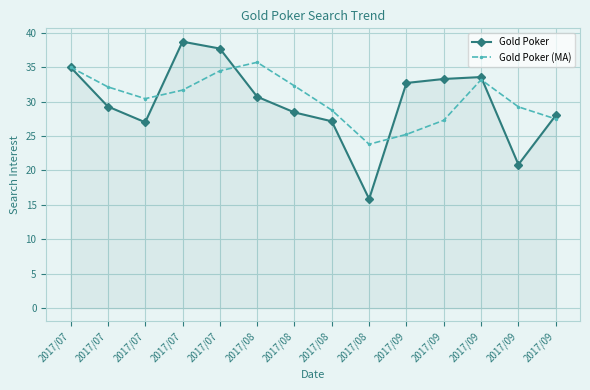

True or false: Gold Poker and Gold Poker (MA) cross at least once.

True